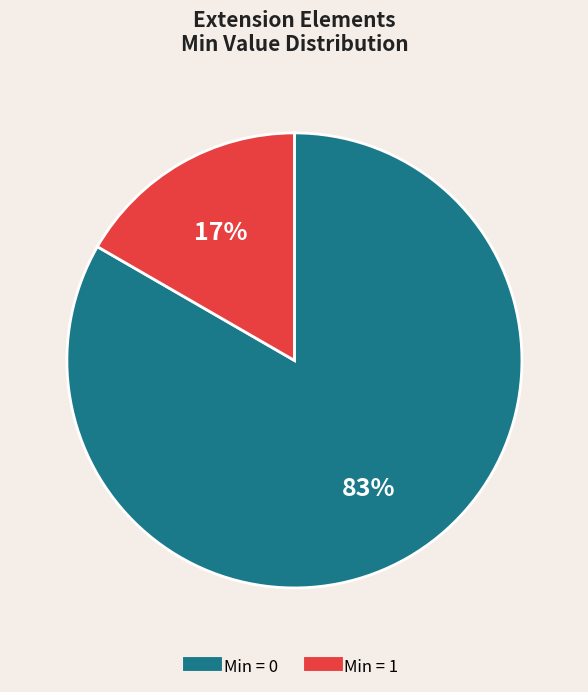

To the nearest percent, what is the average slice percentage?

50%